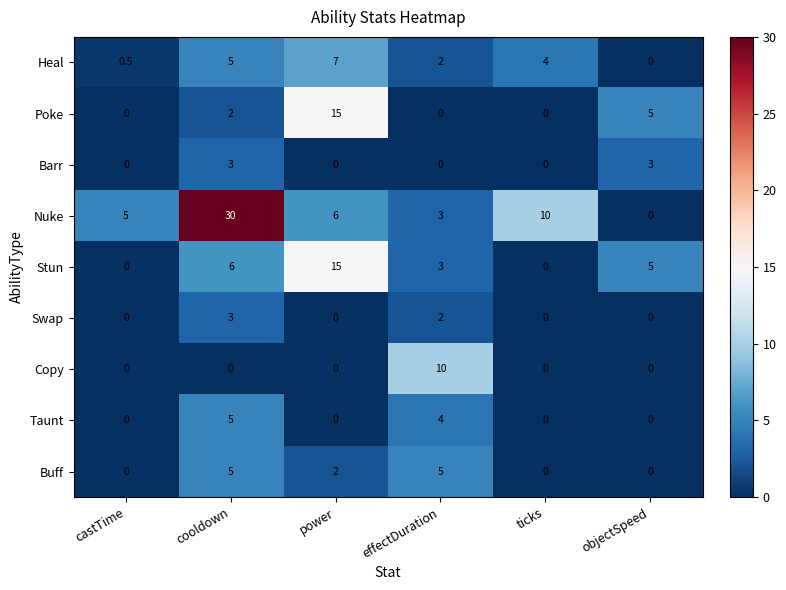

List the labels in order of Heal value, largest first.

power, cooldown, ticks, effectDuration, castTime, objectSpeed